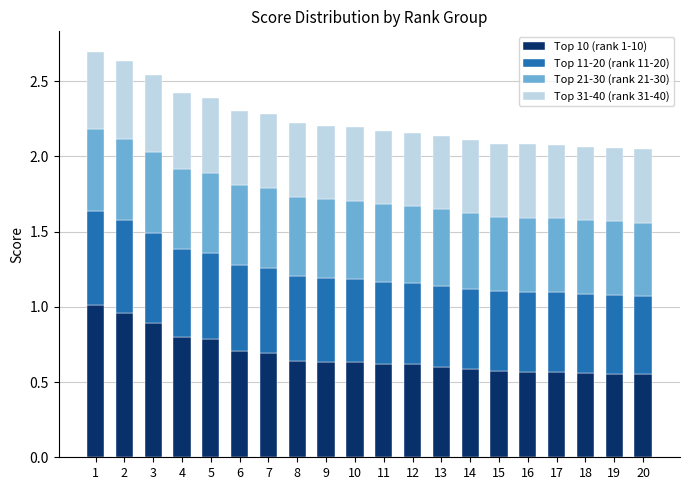

What is the difference between the second highest and second lowest values in the Top 10 (rank 1-10) series?

0.4